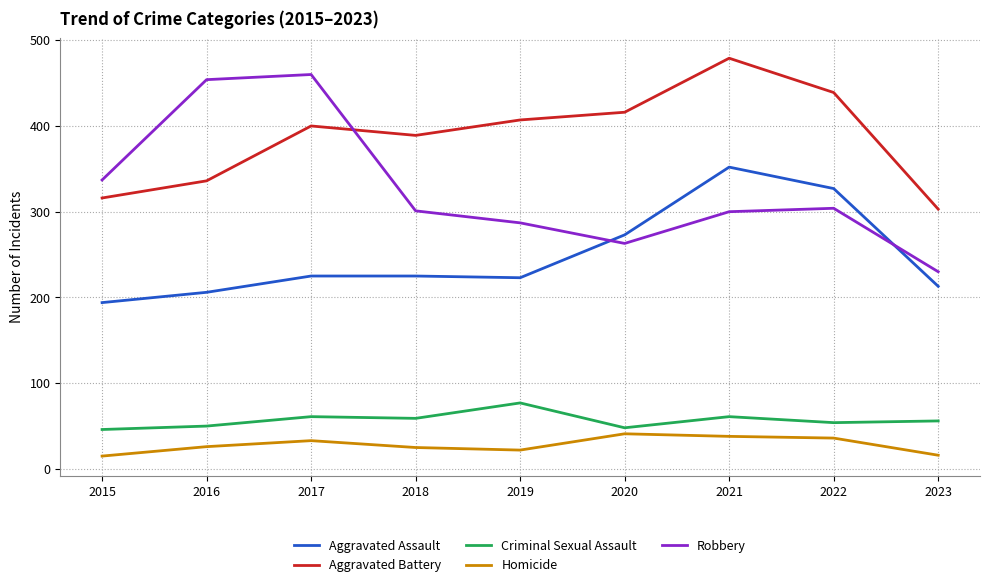

List the series in order of their peak value, highest first.

Aggravated Battery, Robbery, Aggravated Assault, Criminal Sexual Assault, Homicide